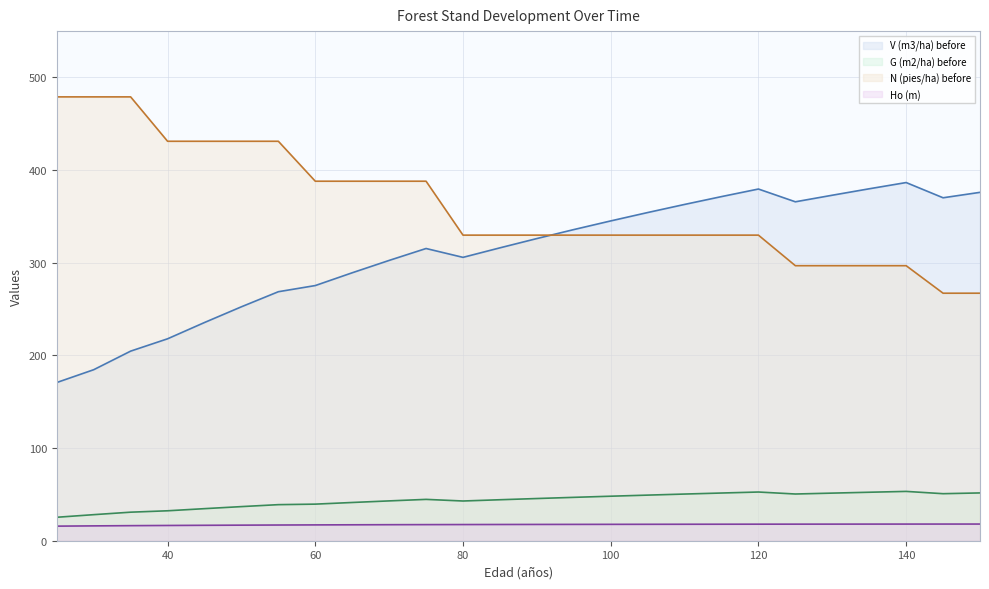

What is the total value across all series at 140?

754.6